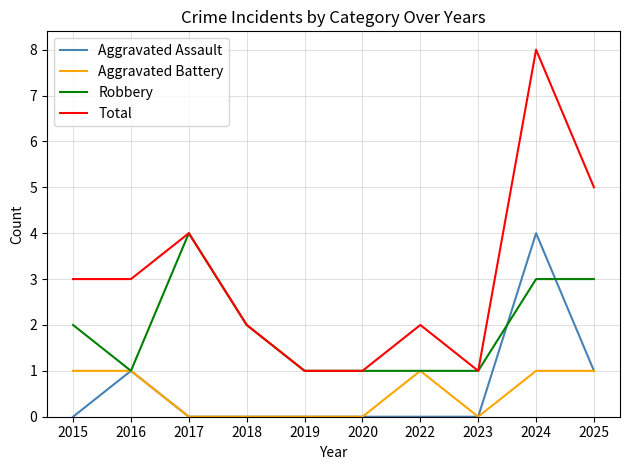

Reading right to left, transcribe all the data shown in this chart.

Aggravated Assault: 2025=1	2024=4	2023=0	2022=0	2020=0	2019=0	2018=0	2017=0	2016=1	2015=0
Aggravated Battery: 2025=1	2024=1	2023=0	2022=1	2020=0	2019=0	2018=0	2017=0	2016=1	2015=1
Robbery: 2025=3	2024=3	2023=1	2022=1	2020=1	2019=1	2018=2	2017=4	2016=1	2015=2
Total: 2025=5	2024=8	2023=1	2022=2	2020=1	2019=1	2018=2	2017=4	2016=3	2015=3